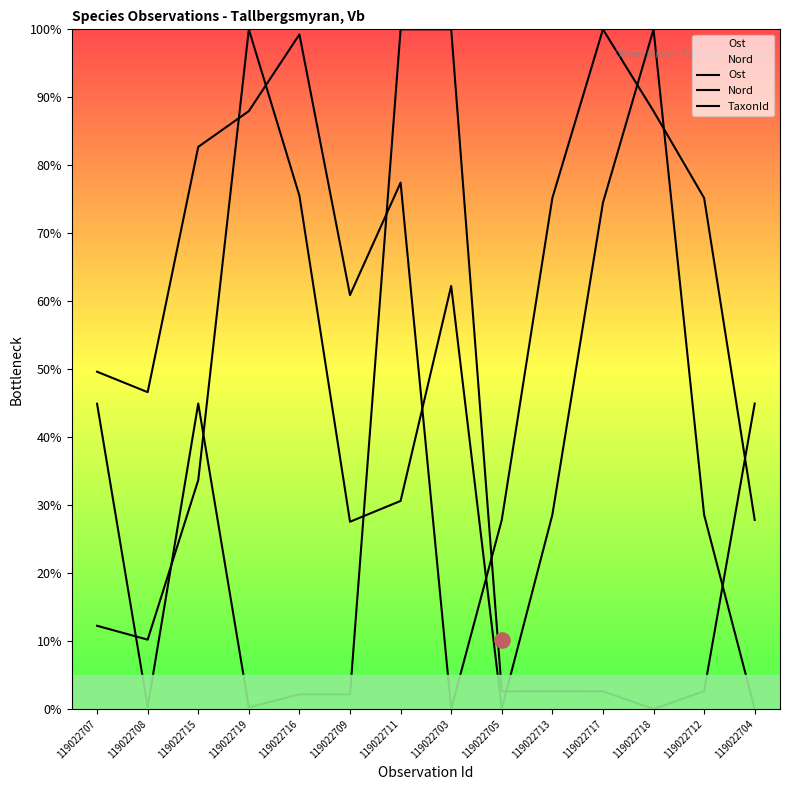

Which series has the widest spread of Y values?

Ost